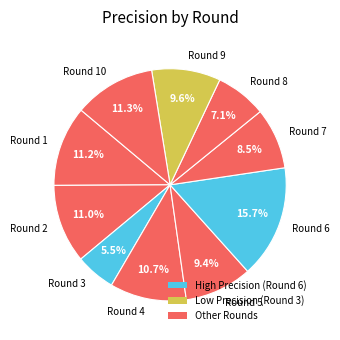

To the nearest percent, what is the average slice percentage?

10%